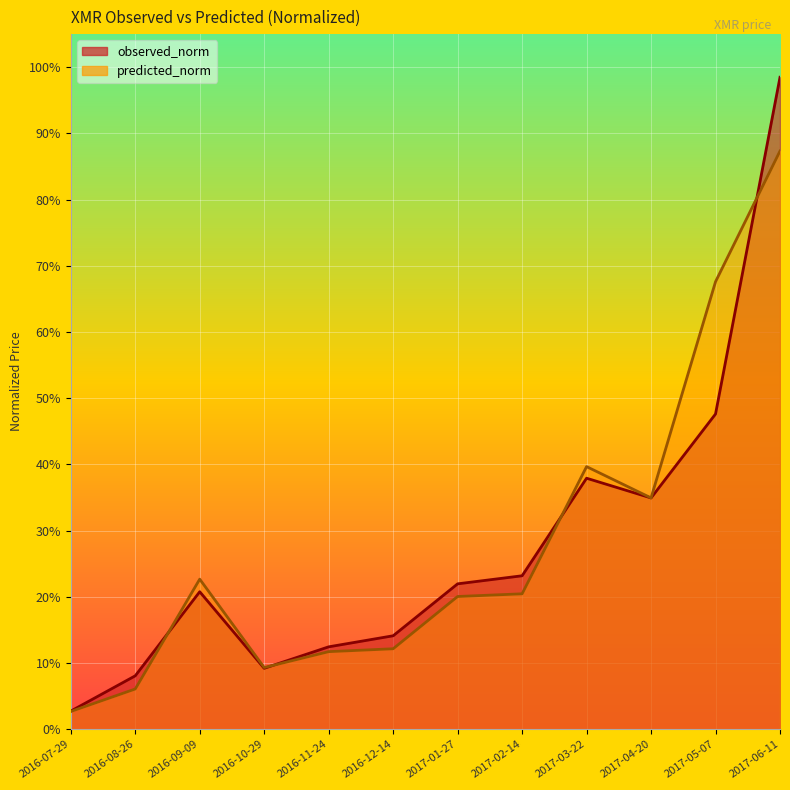

How many interior local valleys does the observed_norm series have?

2